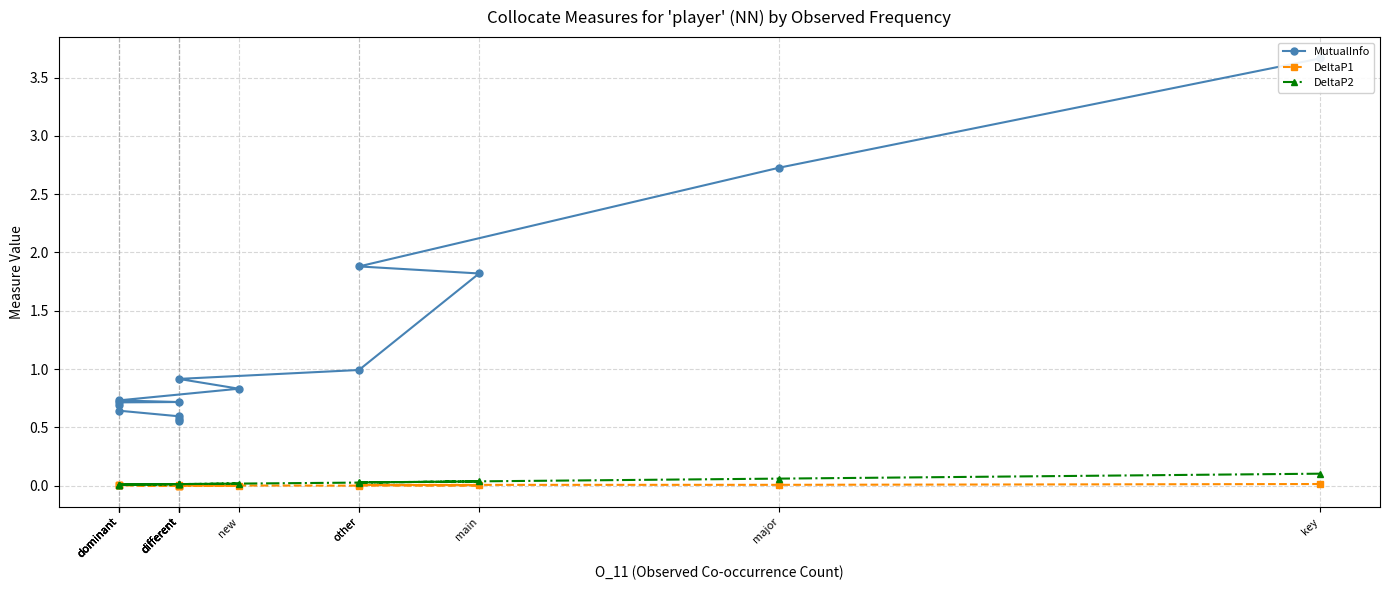

The MutualInfo series shows 0.4 at new. True or false?

False